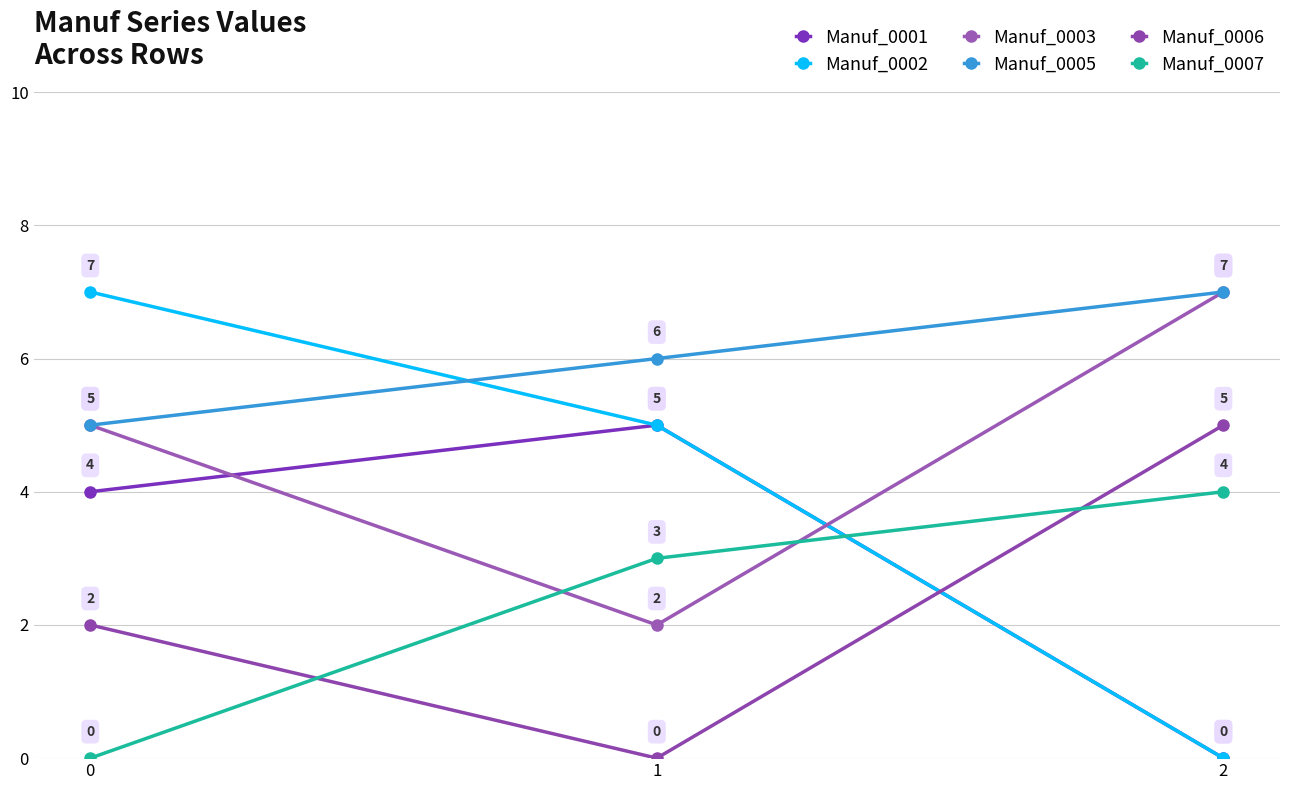

Reading left to right, extract all data points from this chart.

Manuf_0001: 4	5	0
Manuf_0002: 7	5	0
Manuf_0003: 5	2	7
Manuf_0005: 5	6	7
Manuf_0006: 2	0	5
Manuf_0007: 0	3	4